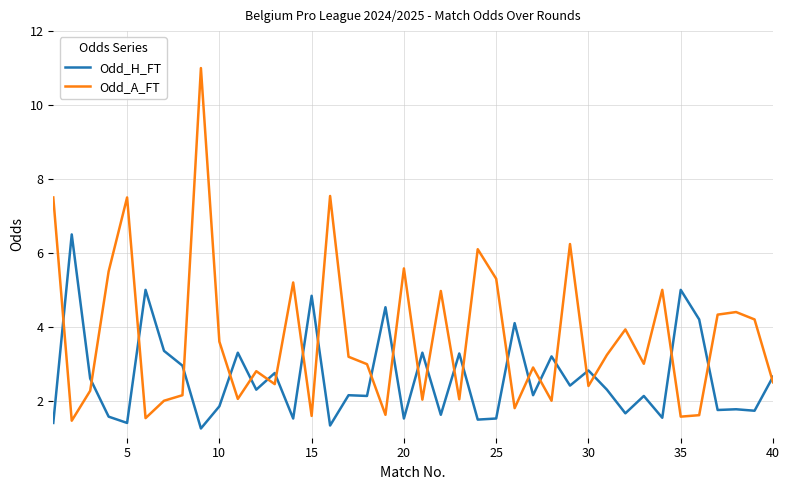

List the series in order of their overall mean, lowest first.

Odd_H_FT, Odd_A_FT